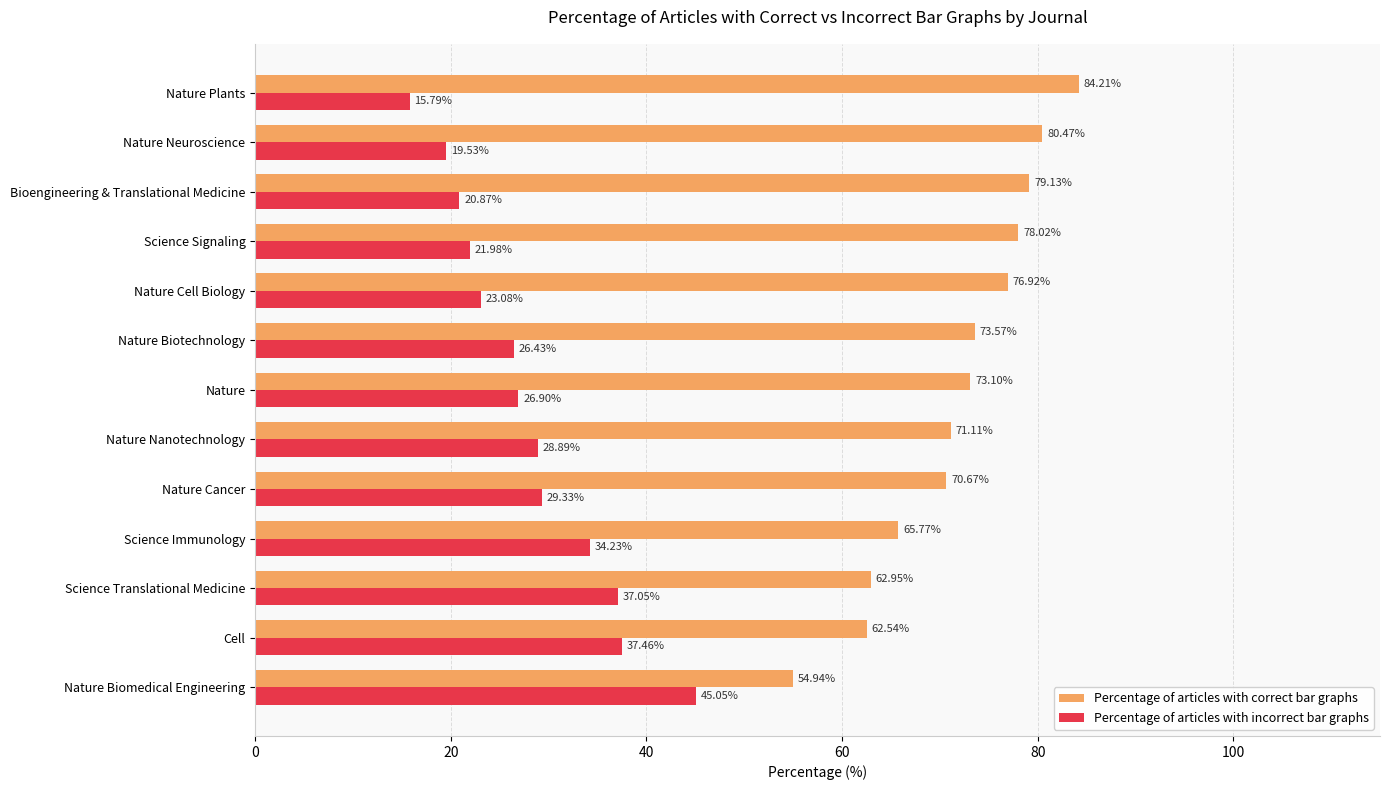

Which series has the widest spread of values?

Percentage of articles with correct bar graphs